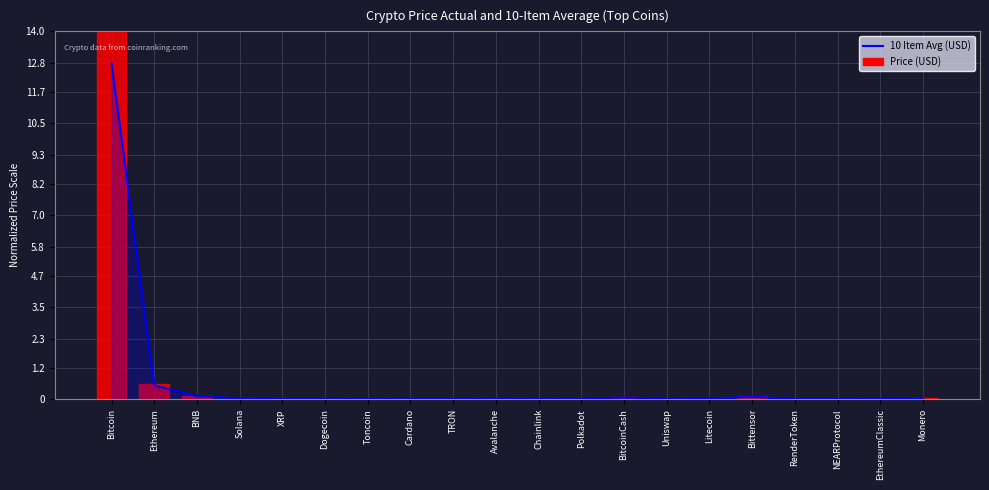

Where is the data nearest to the value 6?

Ethereum